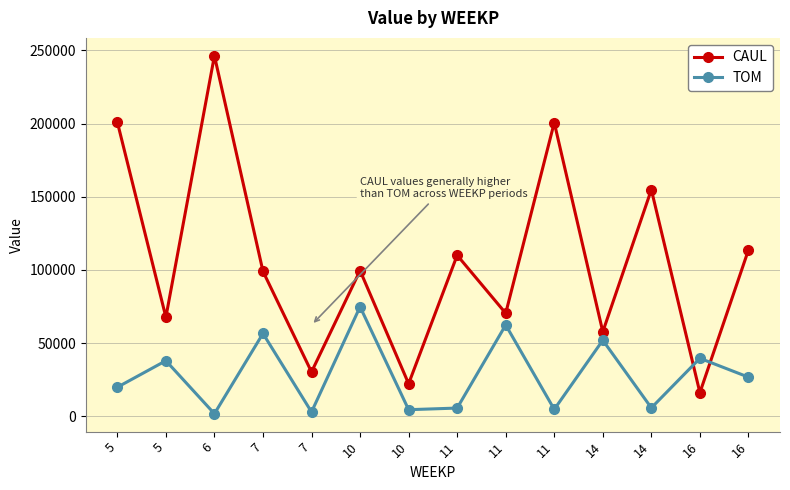

The CAUL series shows 99553.0 at 10. True or false?

True